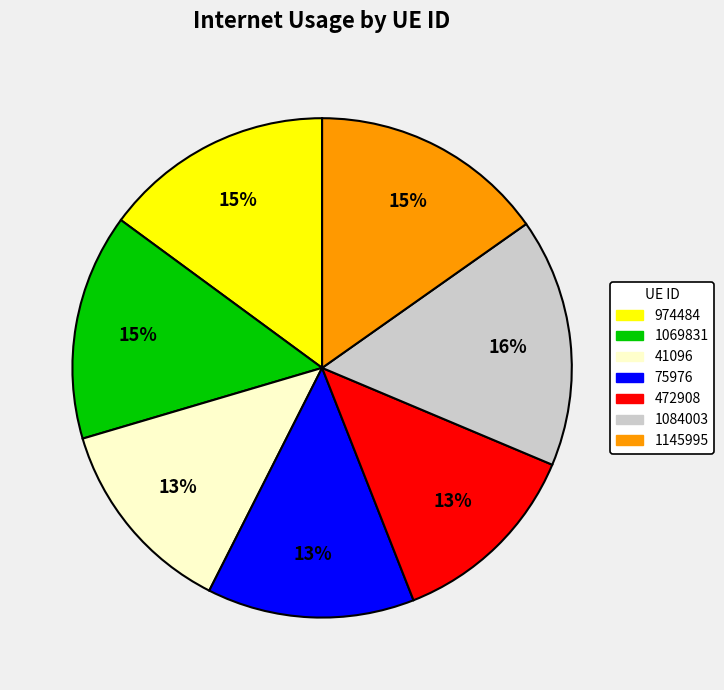

The 1145995 slice represents 15% of the pie. True or false?

True